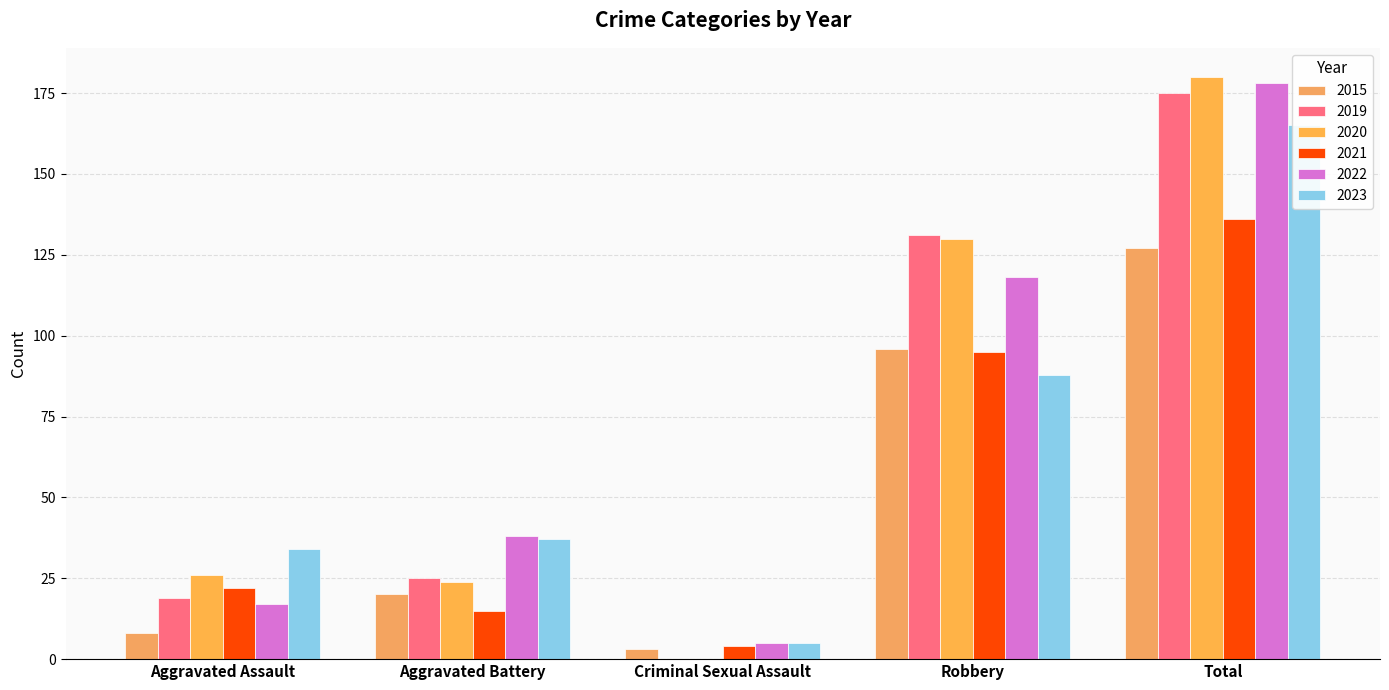

What is the label of the 4th bar from the left?

Robbery